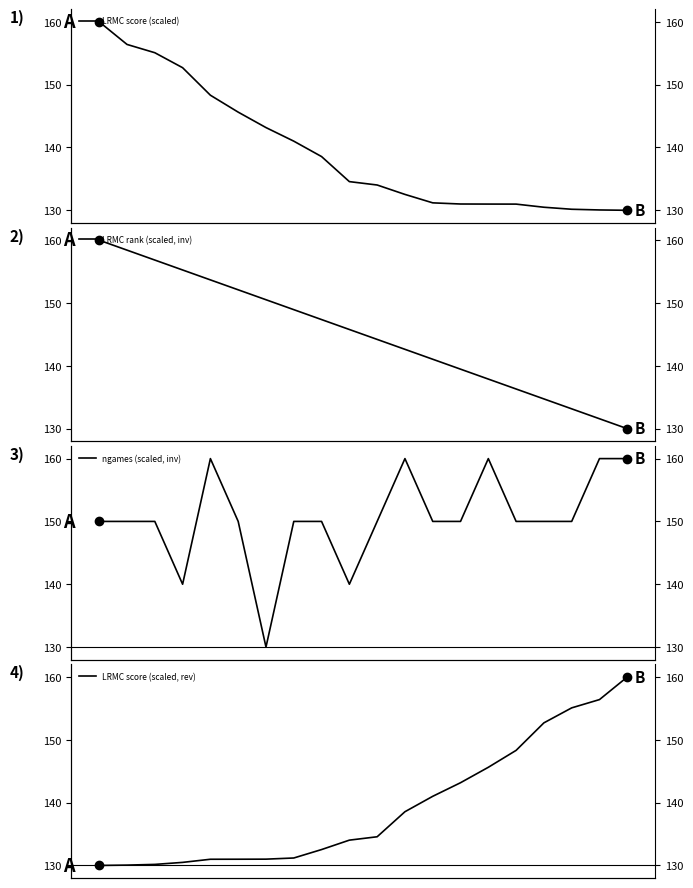

True or false: LRMC rank (scaled, inv) and ngames (scaled, inv) intersect in this chart.

True